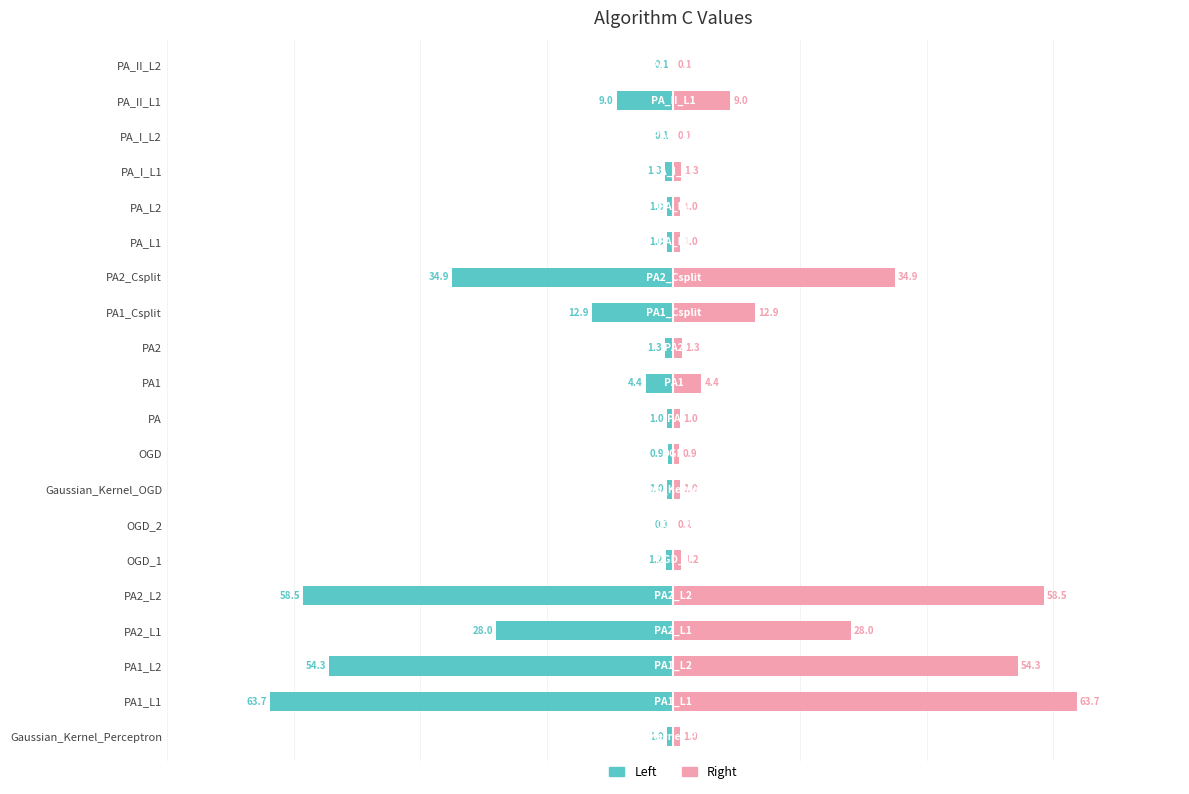

What is the difference between the Right (pink) values at PA_I_L2 and OGD?

0.8